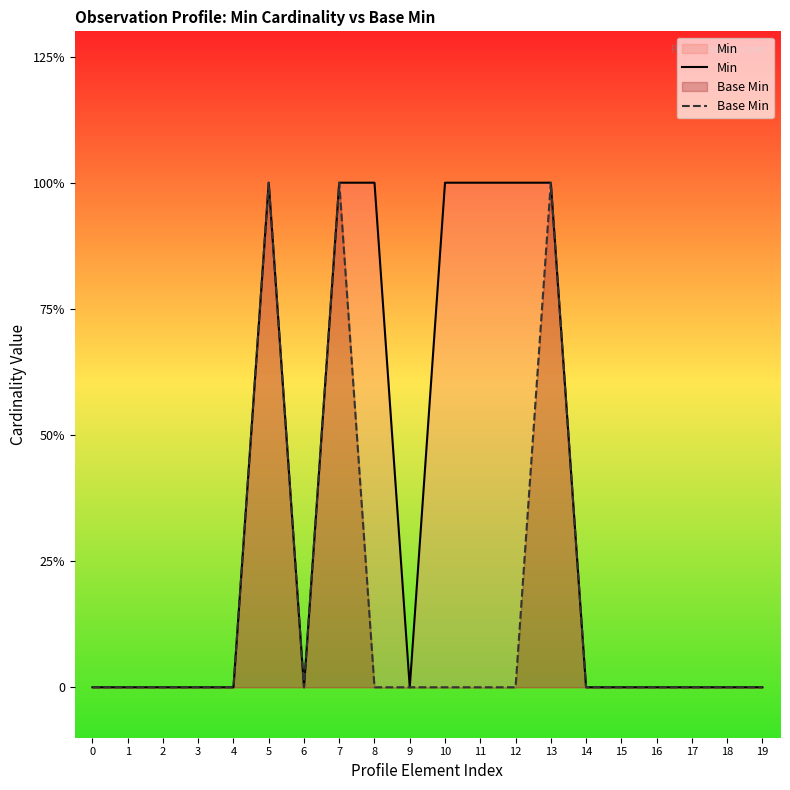

What are all the series names shown in the legend?

Min, Base Min